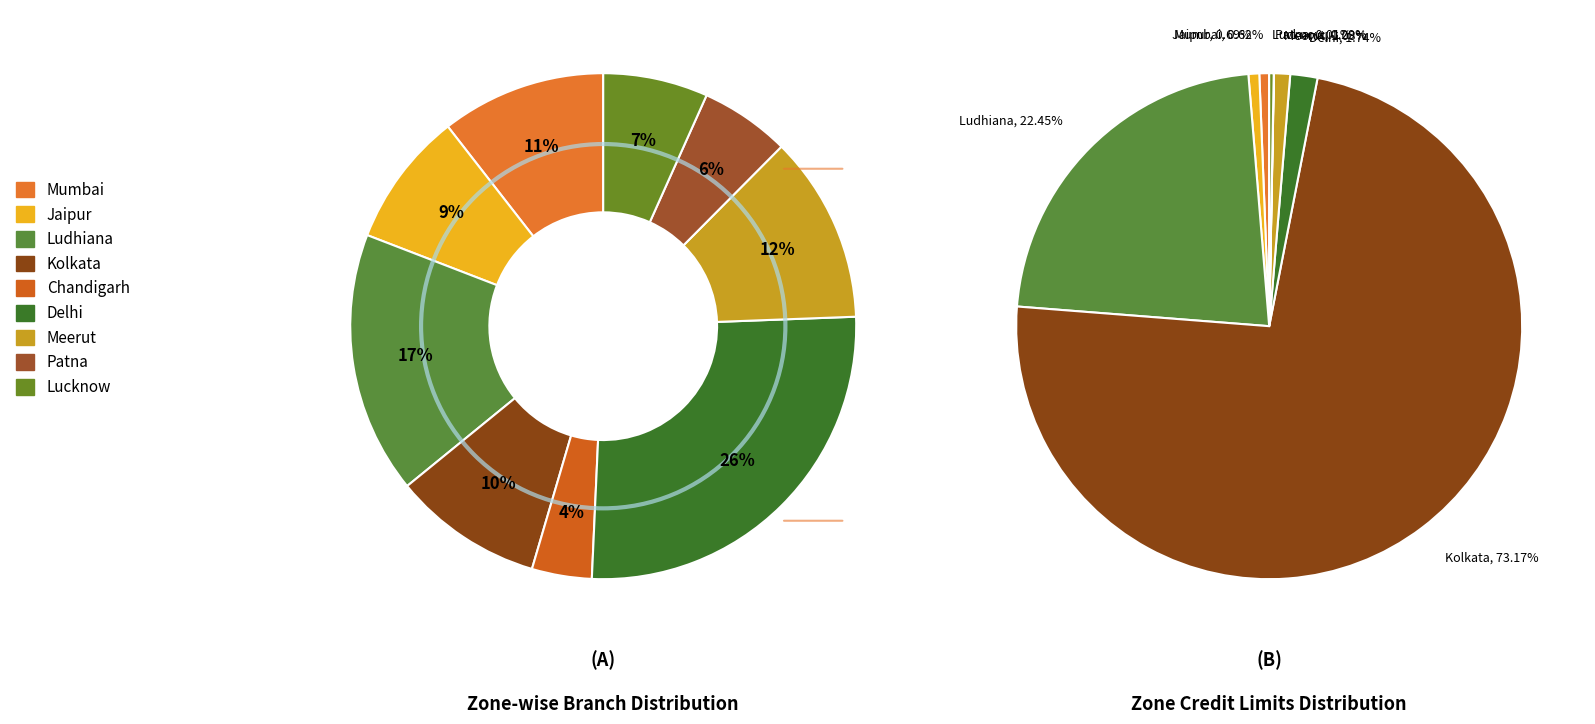

How many segments does this pie chart have?

9